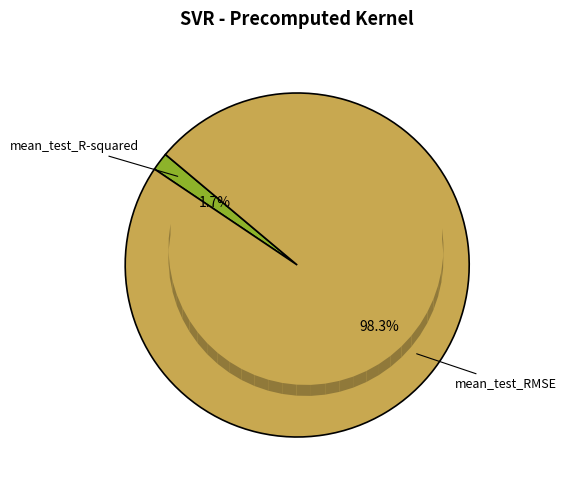

Is there any slice that represents more than half of the pie?

Yes